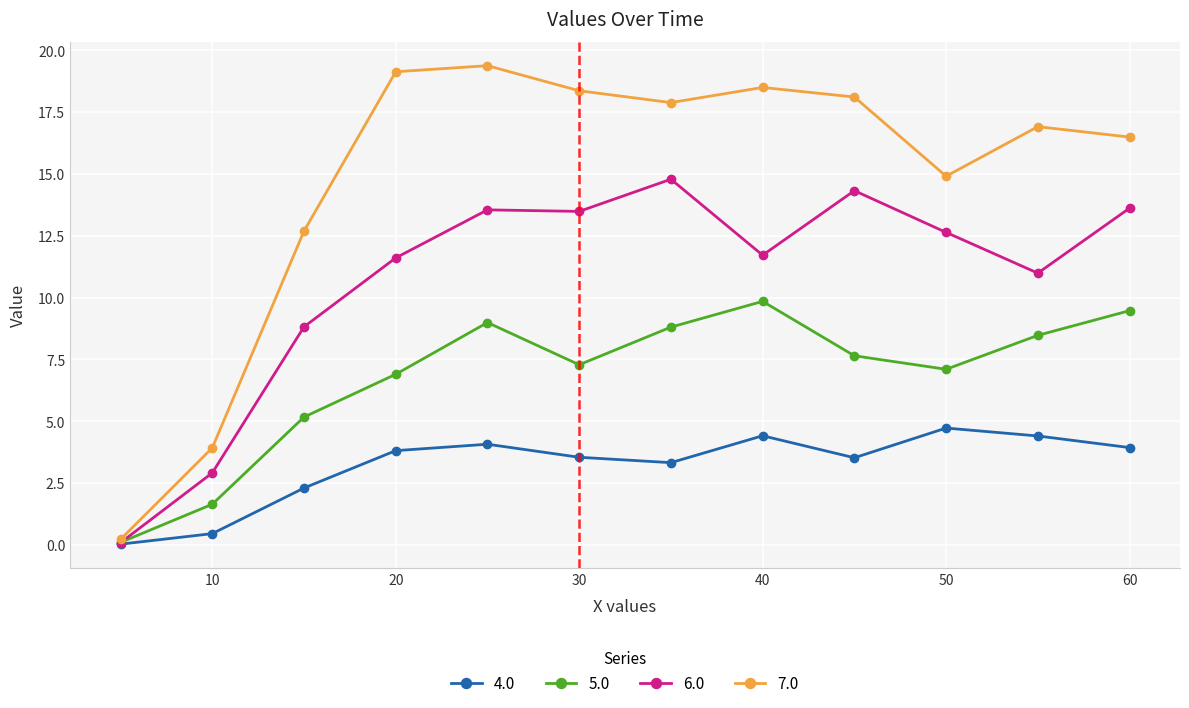

What is the value of the 7.0 point at the 8th from the left?

18.5